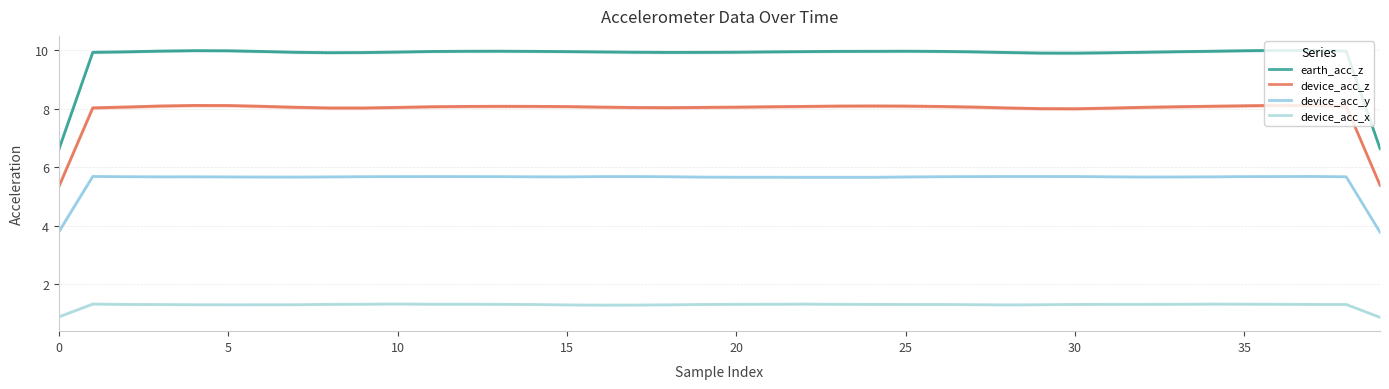

What is the maximum value shown in the chart?

10.0